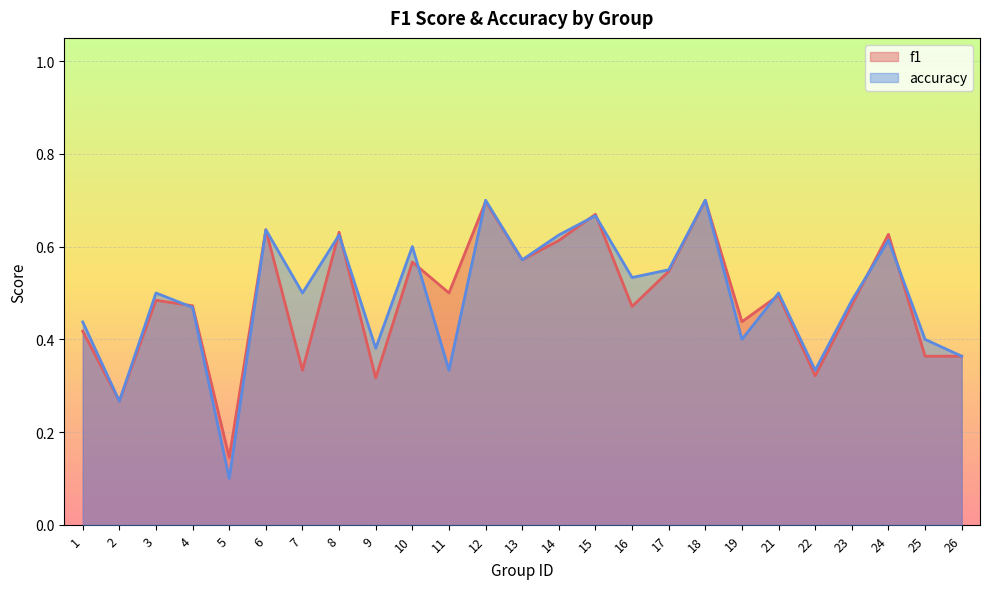

What are all the series names shown in the legend?

f1, accuracy